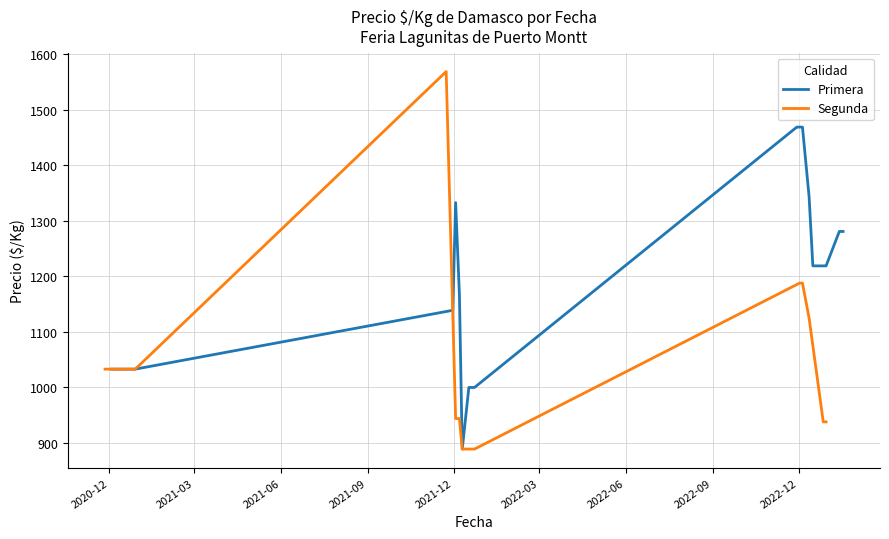

What is the highest value of the Primera series?

1469